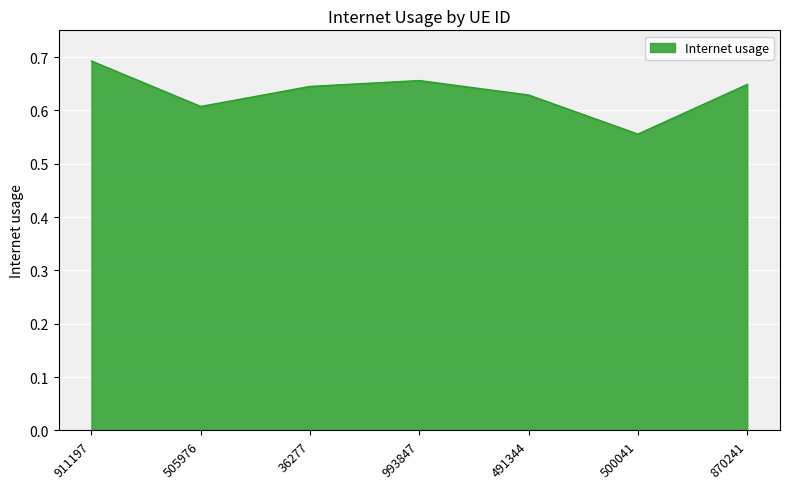

True or false: there are more than 0 points higher than both neighbors.

True